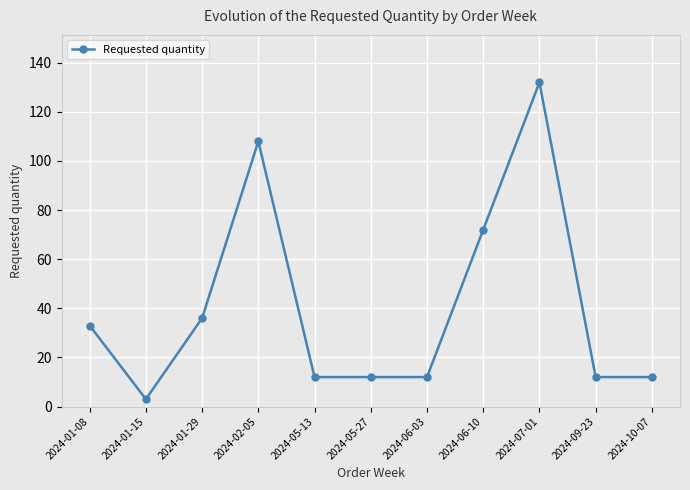

What position from the left is 2024-05-13?

5